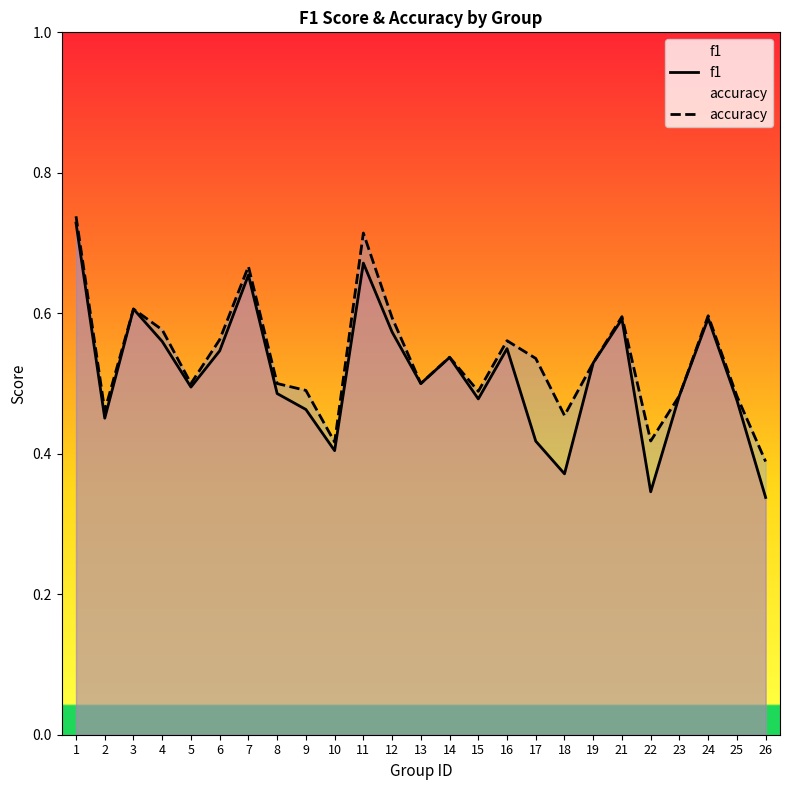

Is the value of f1 at 26 greater than the value of accuracy at 10?

No